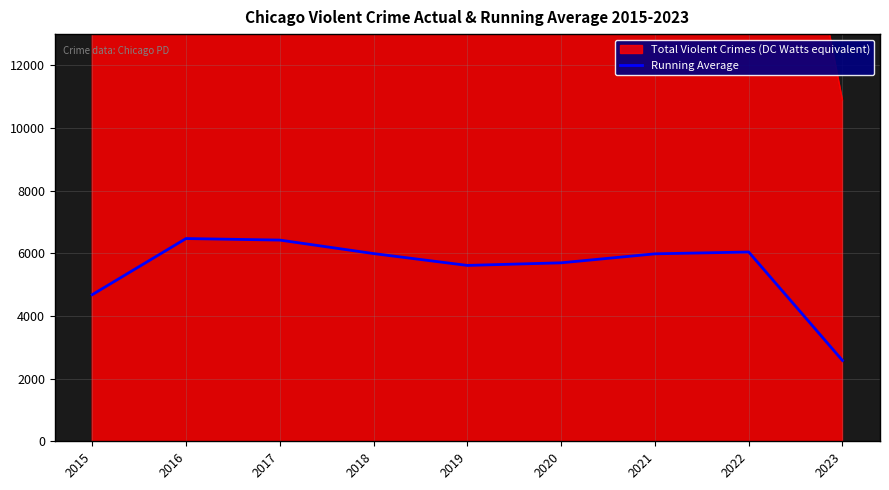

What is the sum of the values at 2017 and 2022?

12467